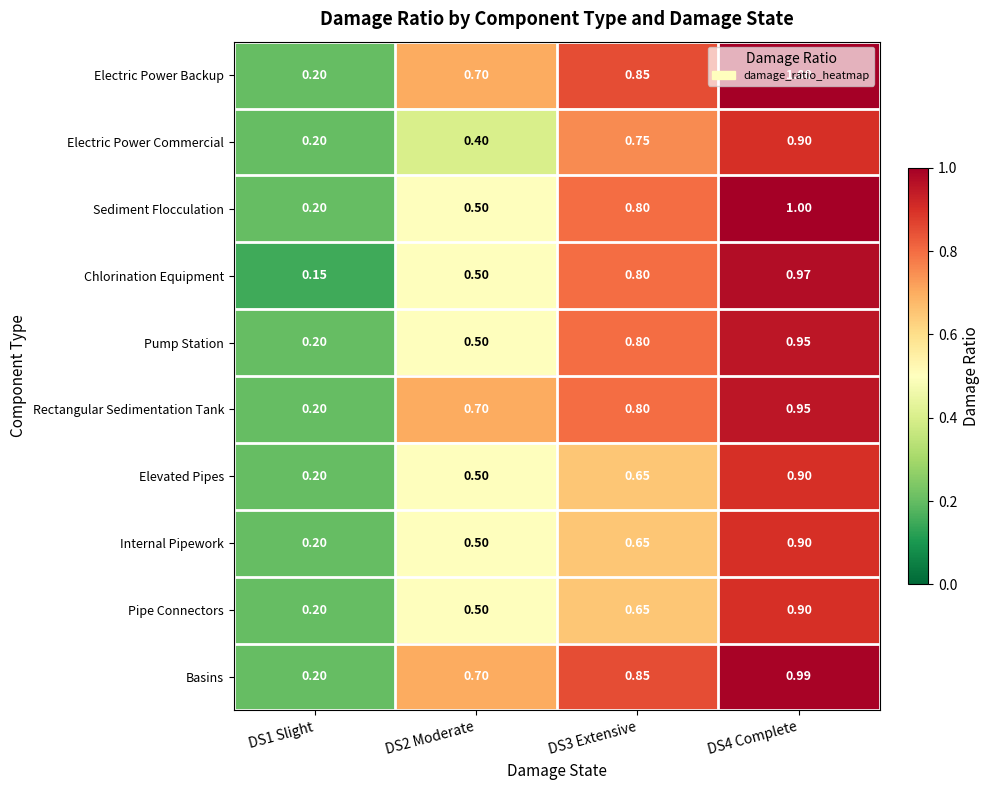

Which series has the largest range (max minus min)?

Chlorination Equipment